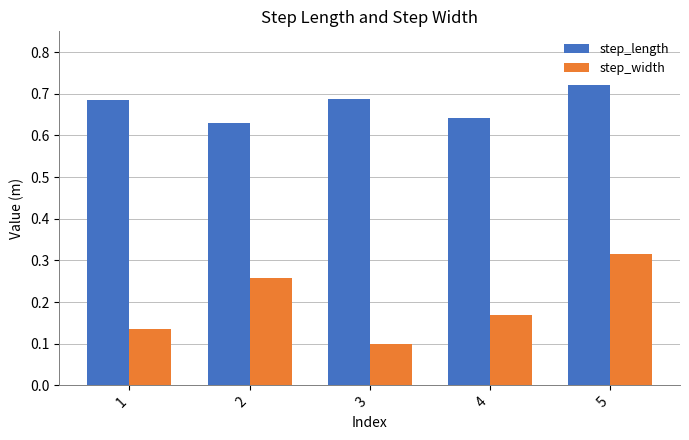

Count the step_width values in the range 0 to 1.

5